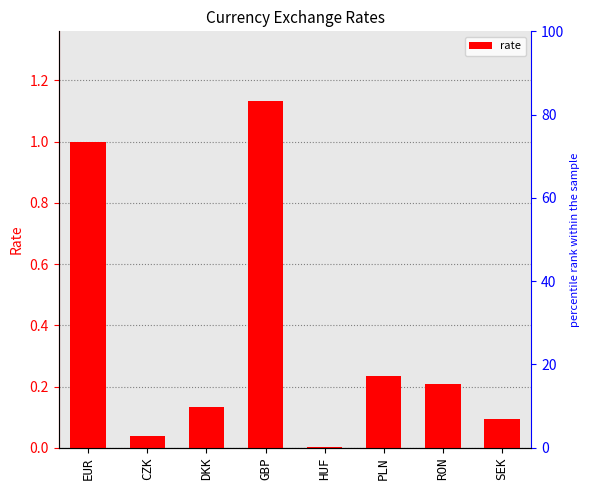

At which category does the chart reach its minimum across all series?

HUF